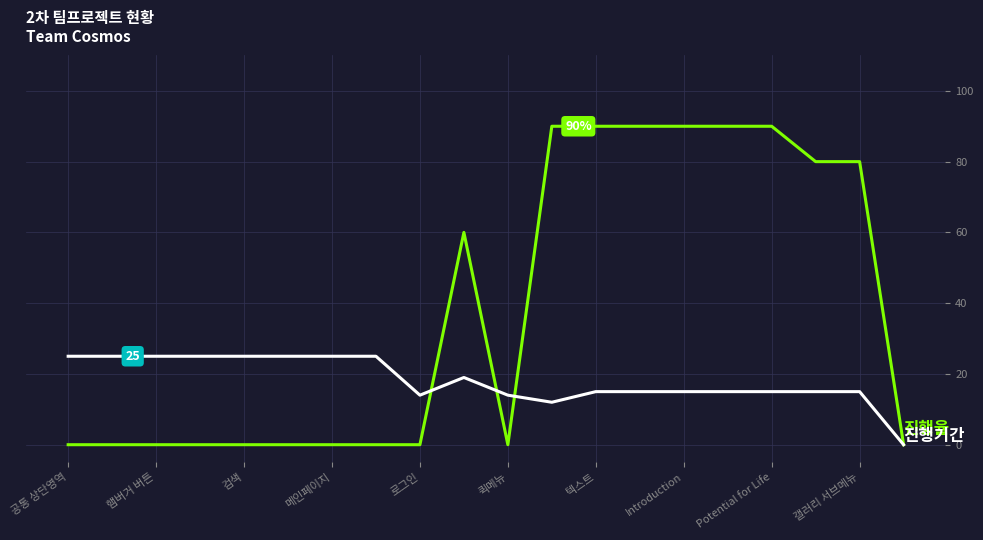

Is this an area chart (filled region under the line)?

No